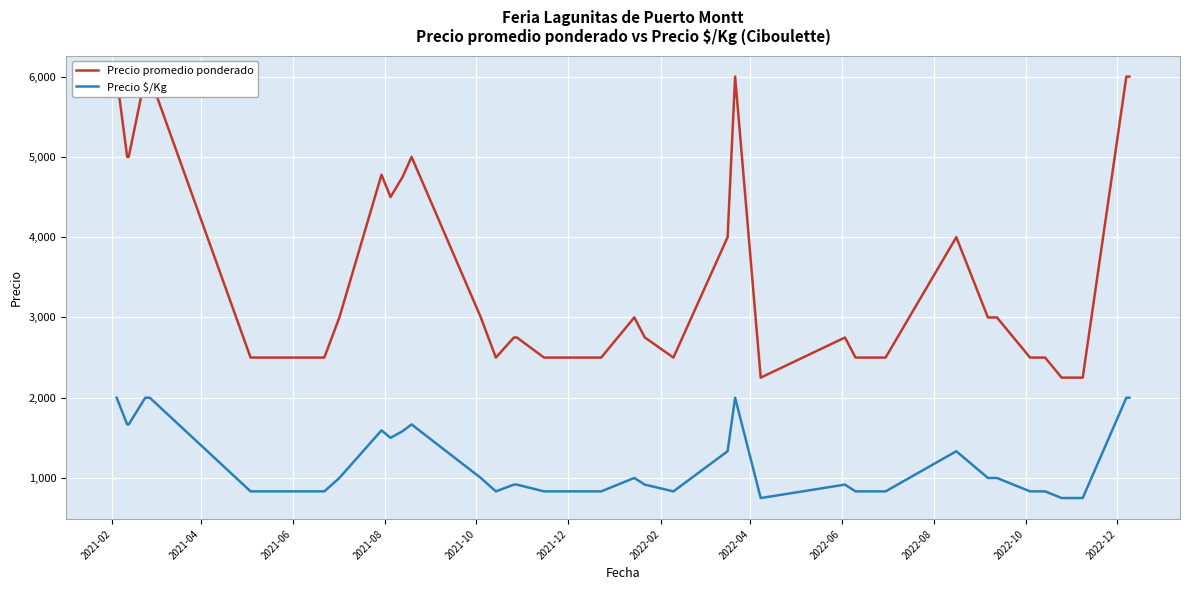

What is the difference between the maximum and minimum values in the Precio promedio ponderado series?

3750